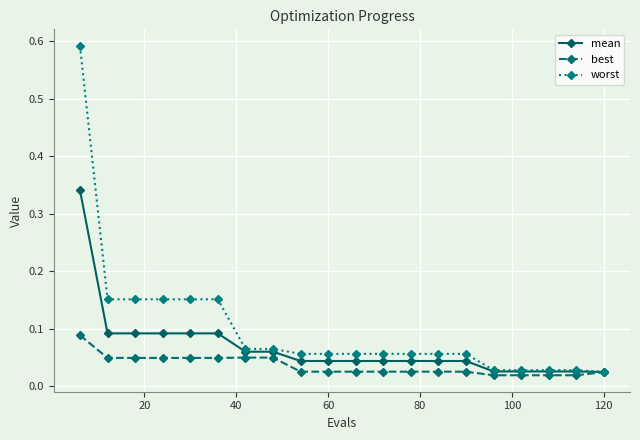

Which series has the widest spread of values?

worst